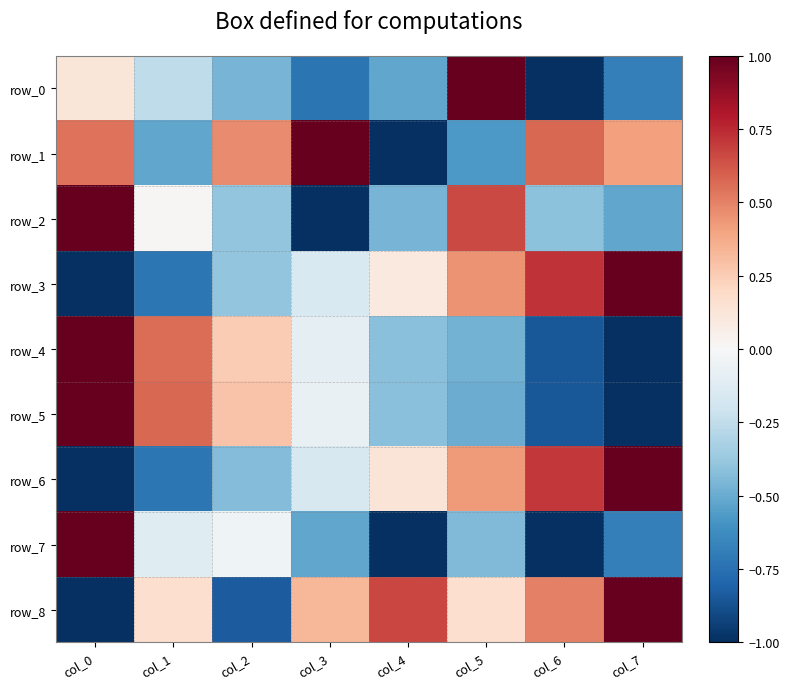

How many negative values does the row_3 series have?

4